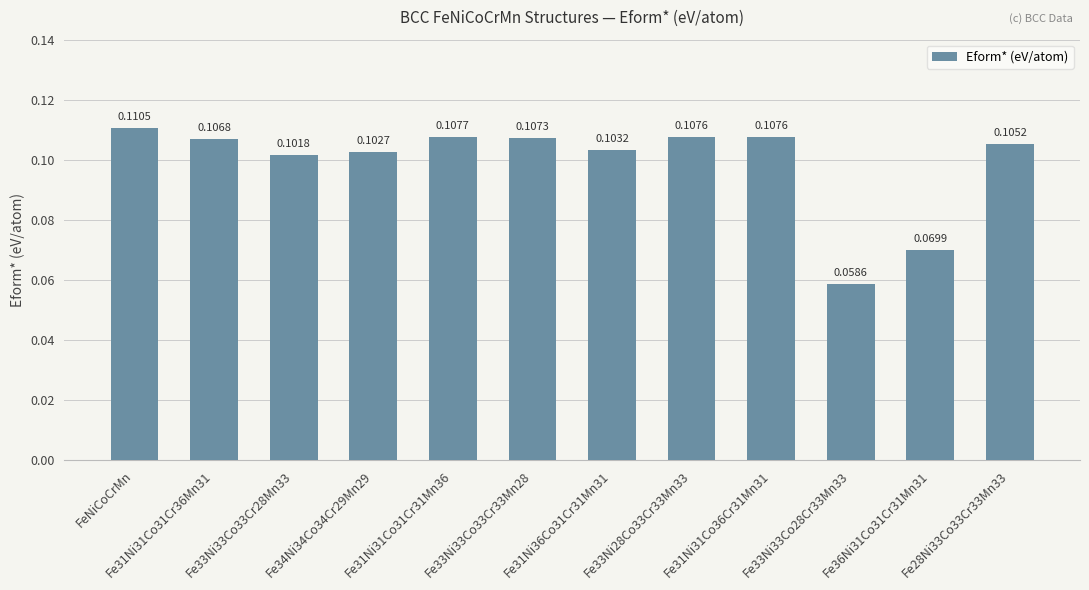

What is the sum of all values?

1.2